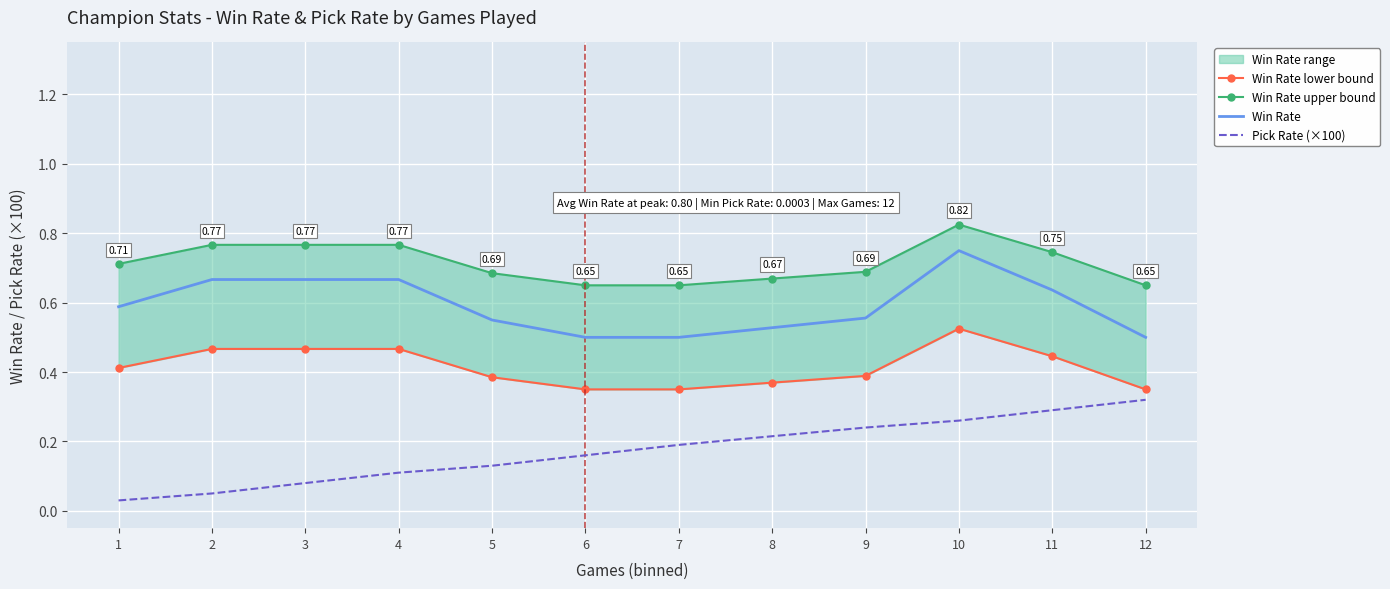

True or false: Pick Rate (×100) and Win Rate intersect in this chart.

False